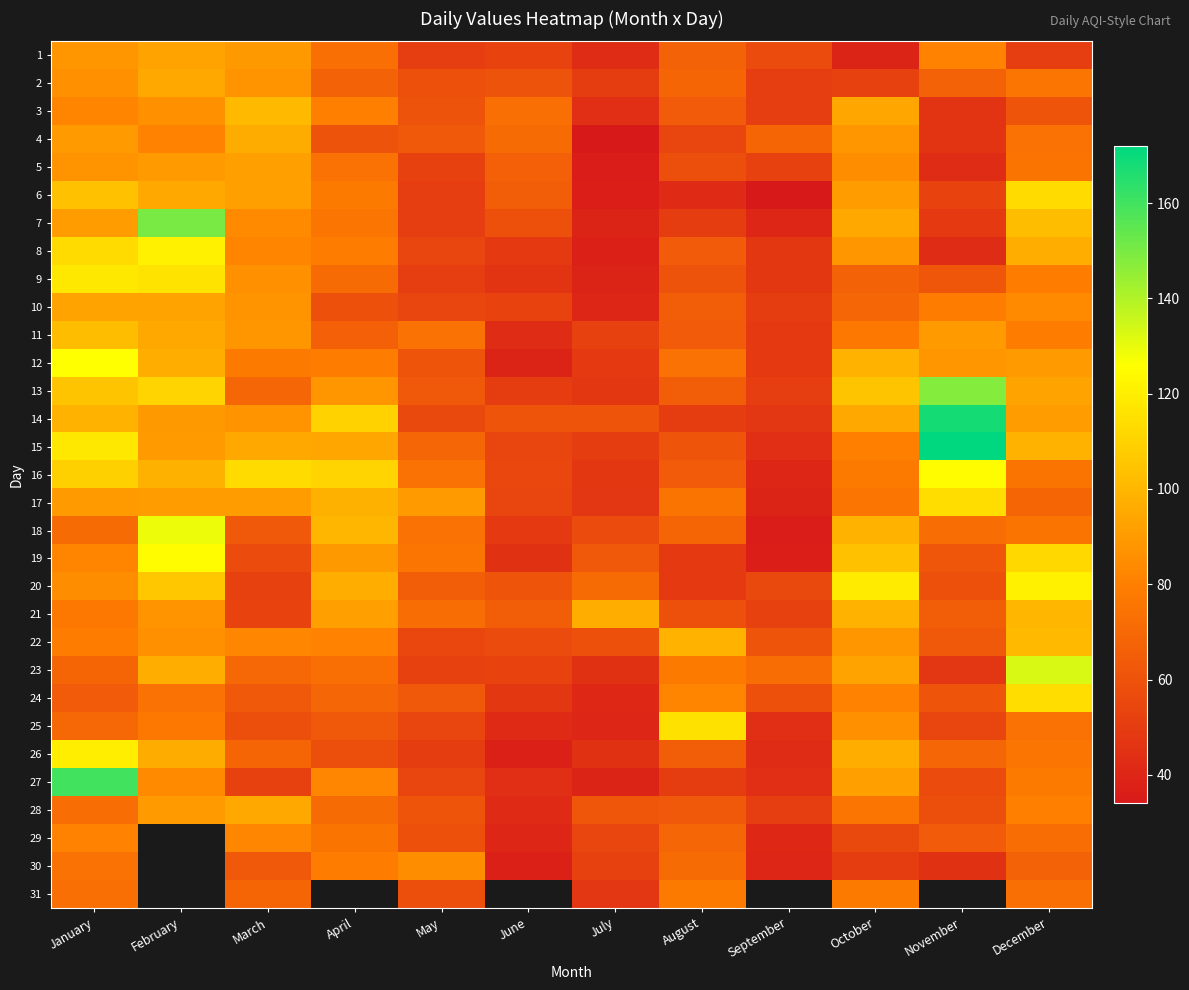

At how many categories does at least one series exceed 151?

2